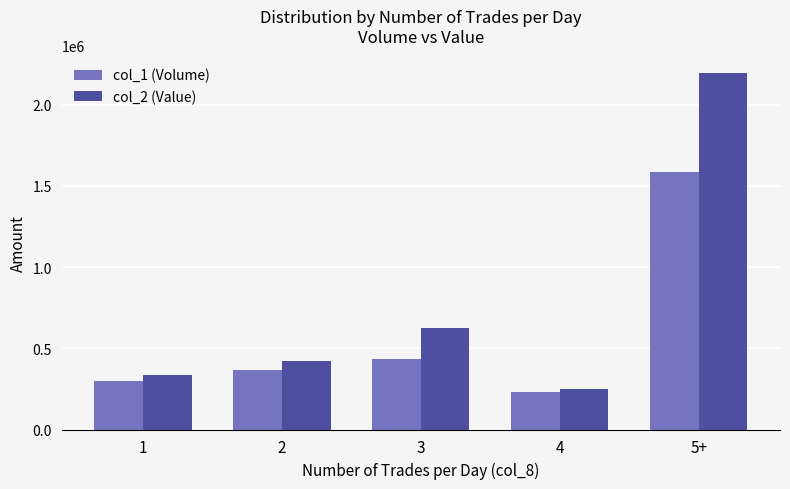

How many data points does each series have?

5